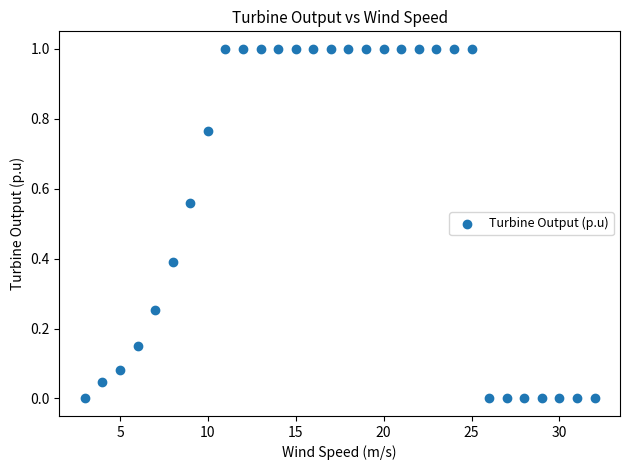

What is the range of Y values (max minus min)?

1.0